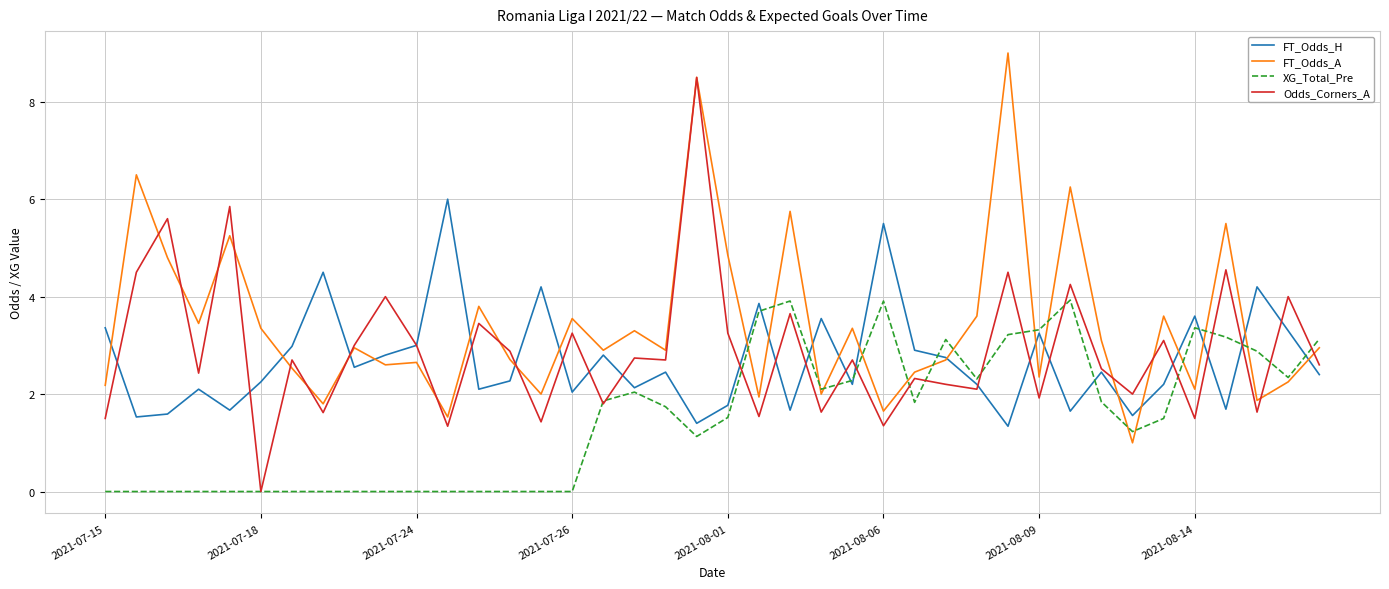

Which series has the largest total across all categories?

FT_Odds_A